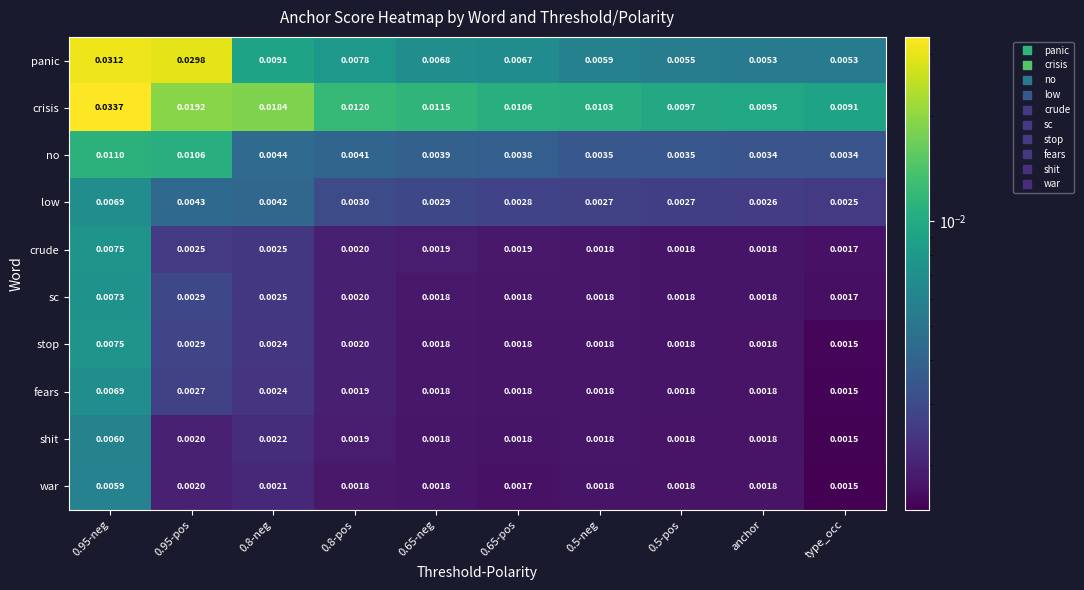

Which series has the largest total across all categories?

crisis